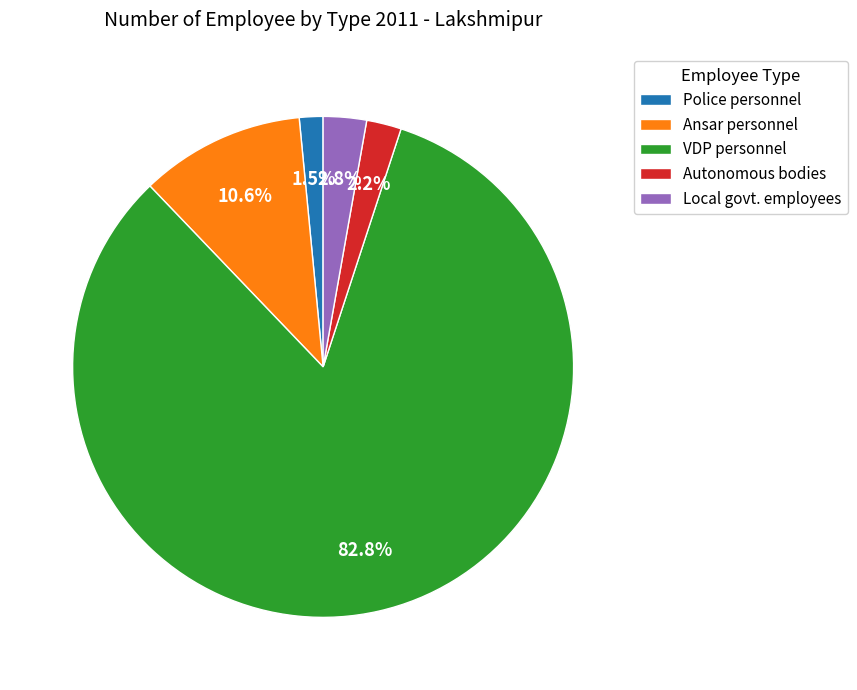

To the nearest percent, what portion does VDP personnel represent?

83%